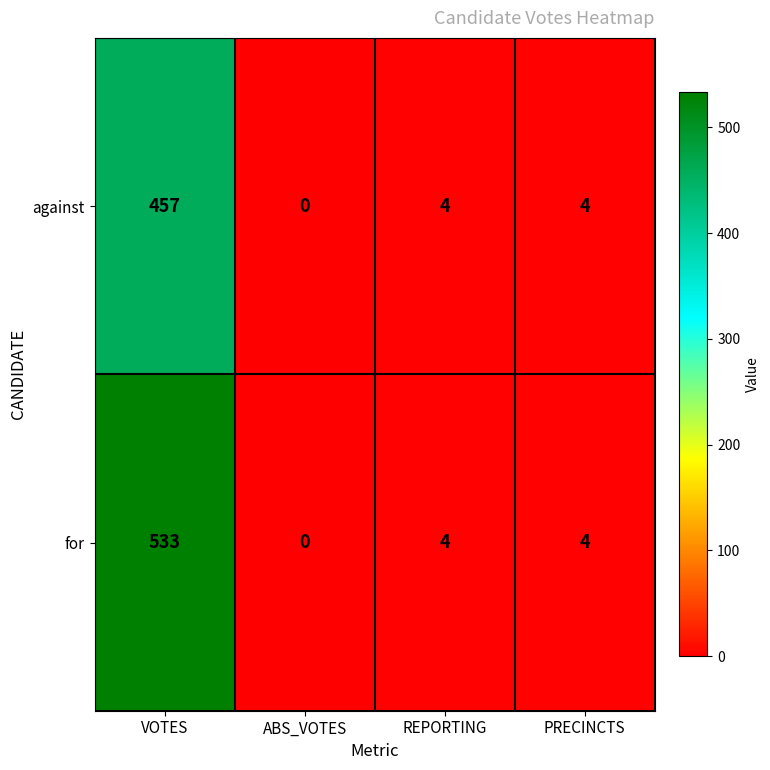

List the series in order of their peak value, lowest first.

against, for